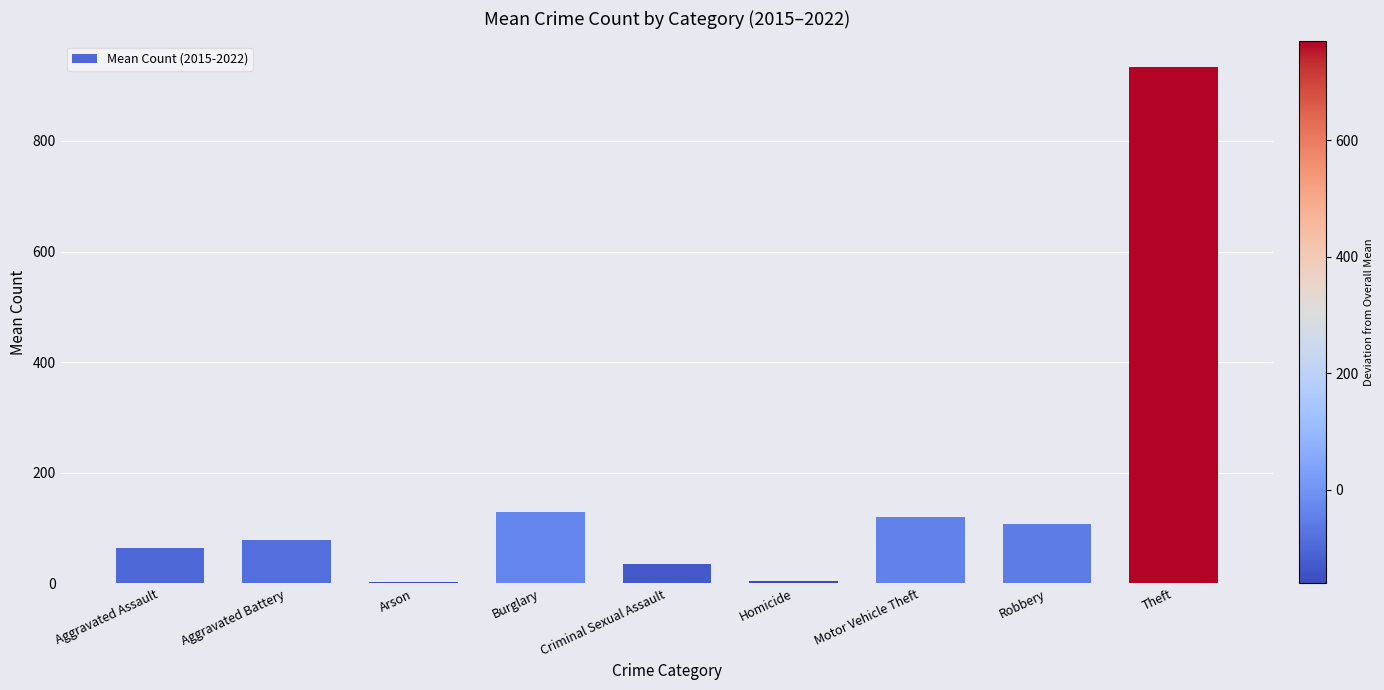

Read the value at Robbery.

106.9